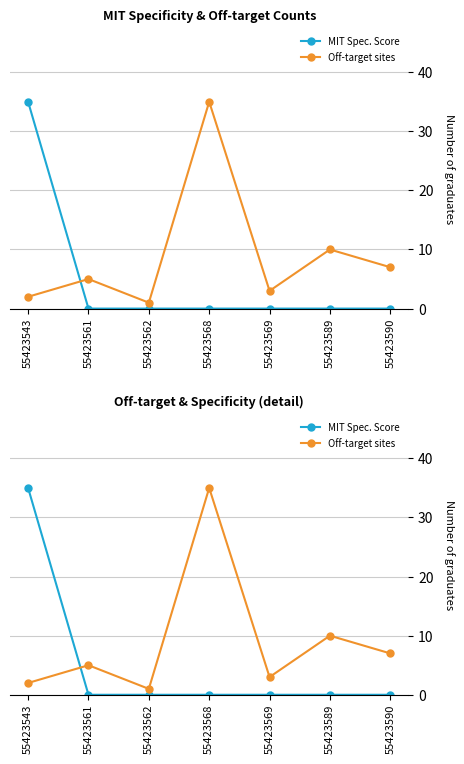

At which label does Off-target sites reach its minimum?

55423562